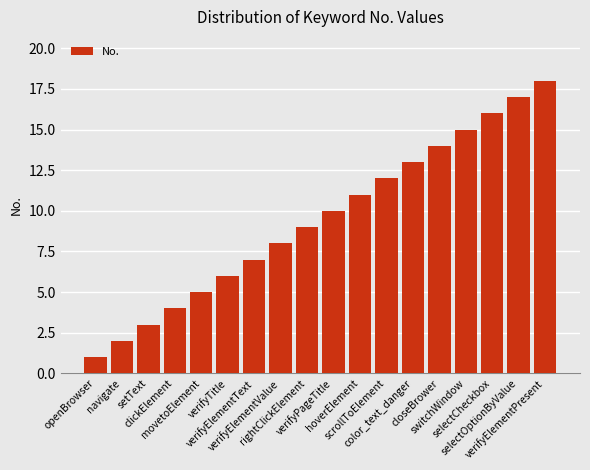

What is the change in value from navigate to scrollToElement?

+10